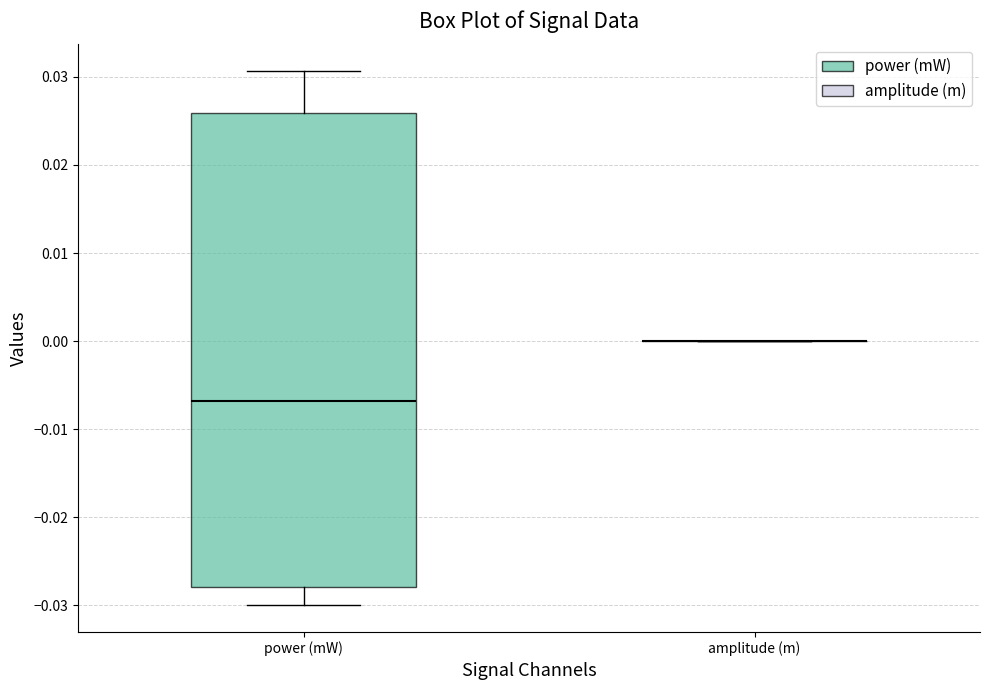

Comparing the boxes themselves (not the whiskers), which one is the tallest?

power (mW)